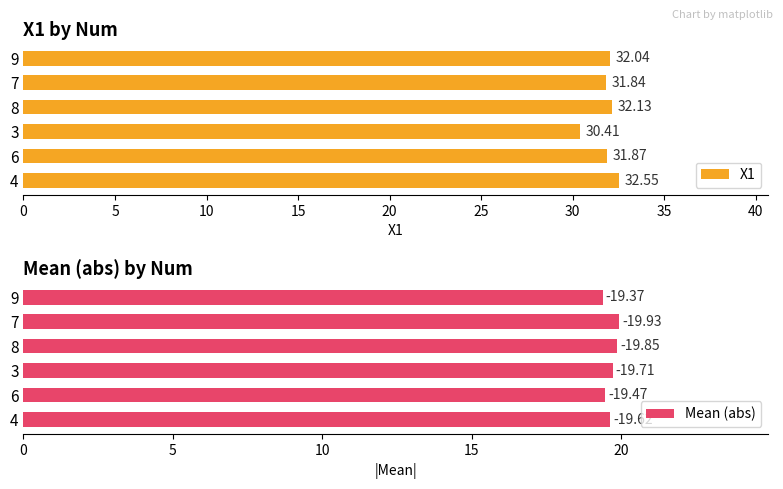

What is the sum of all X1 values?

190.8